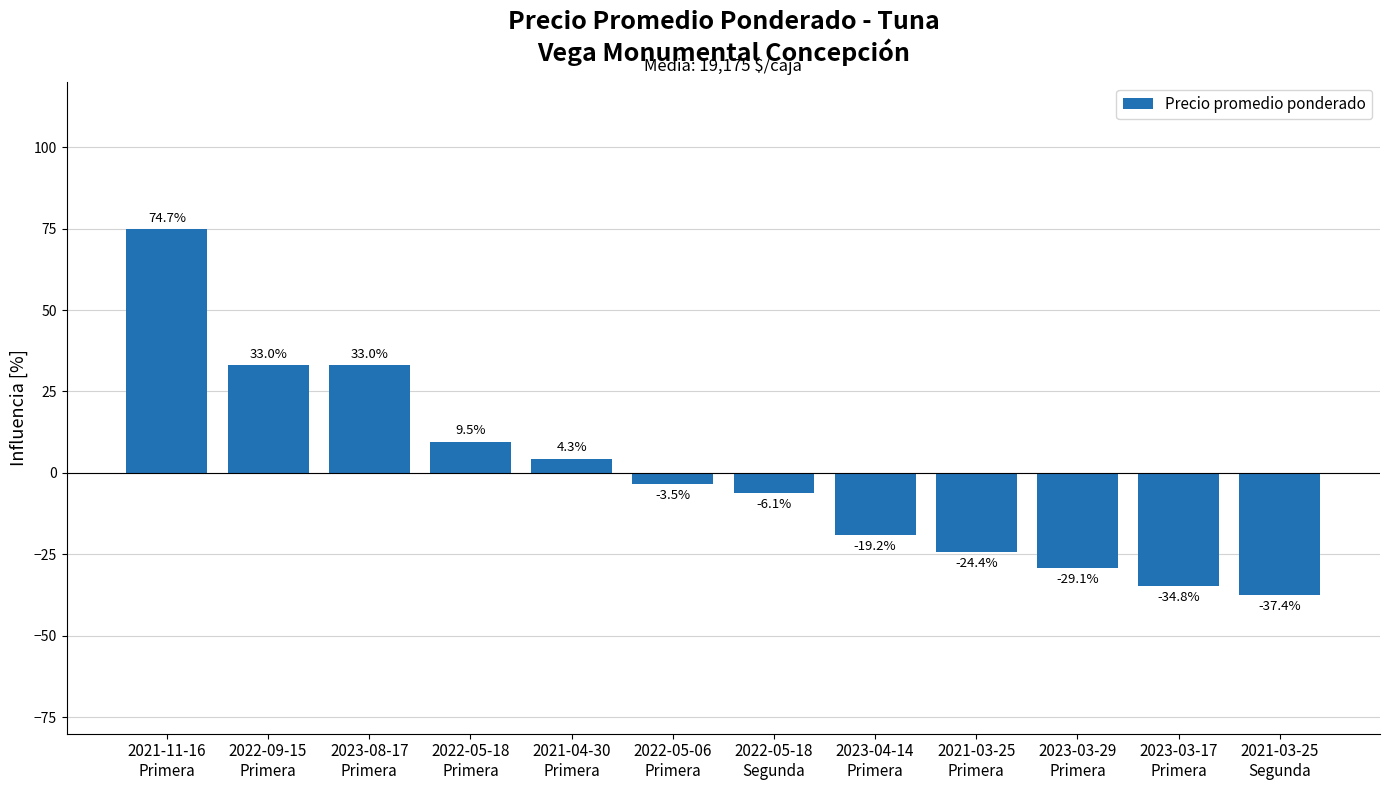

What is the value of the 4th bar from the left?

9.5